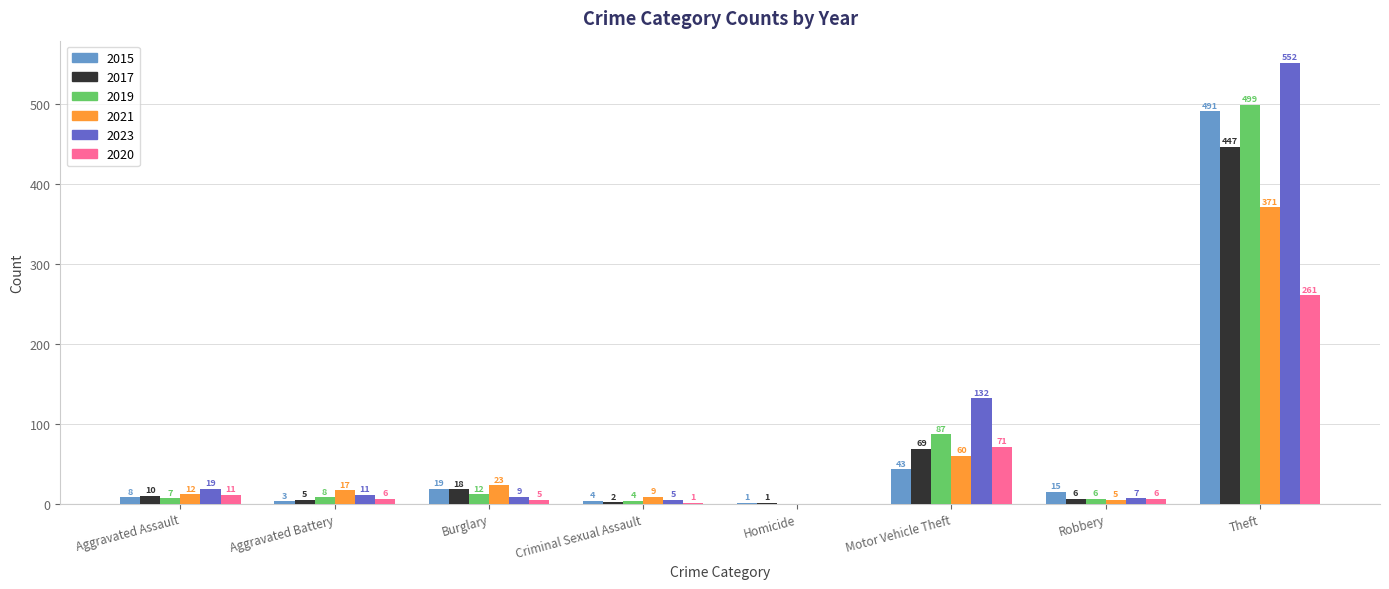

How many values in 2023 are above zero?

7